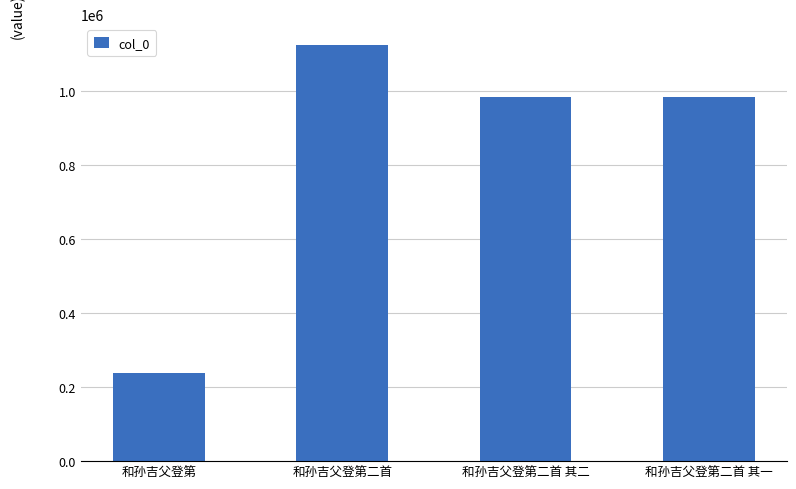

What is the ratio of the value at 和孙吉父登第二首 to the value at 和孙吉父登第二首 其一?

1.1